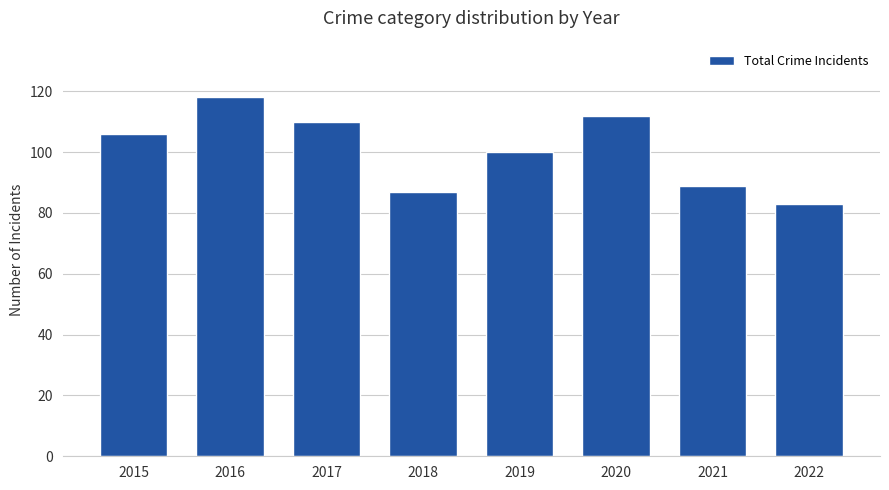

How many bars are there in total?

8